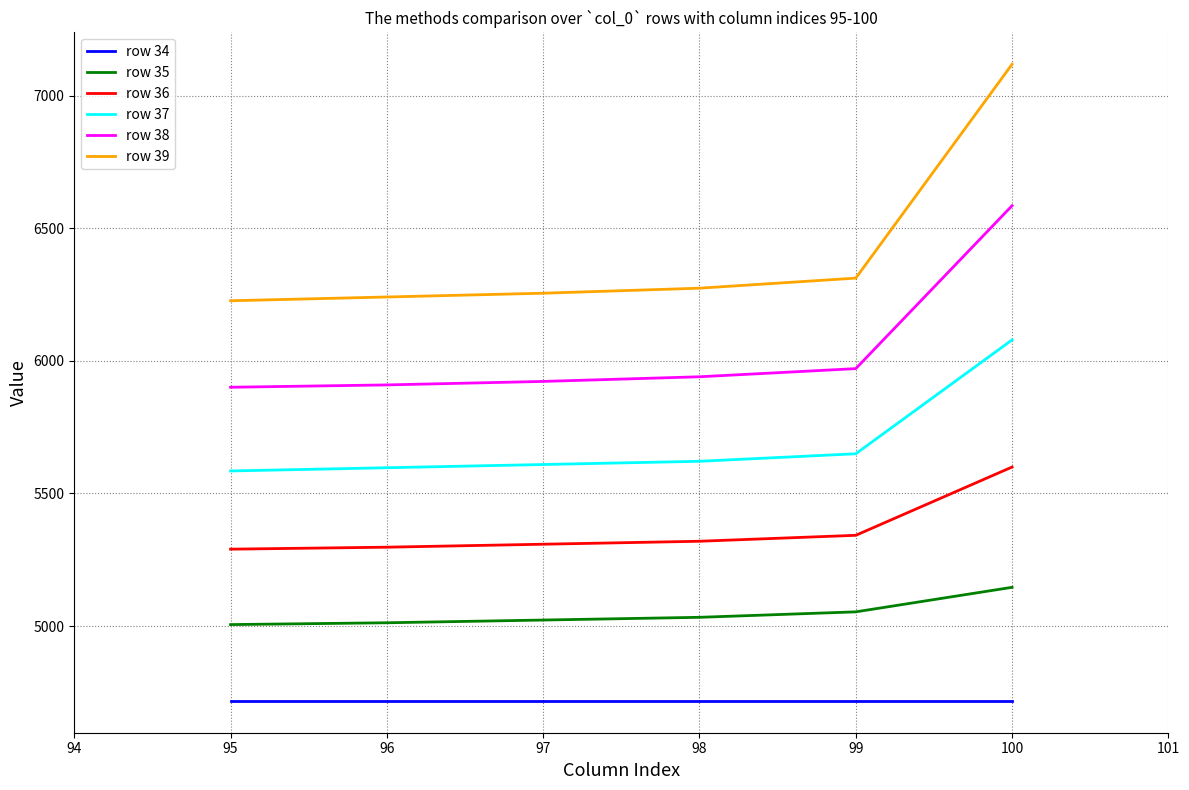

Which series has the largest total across all categories?

row 39